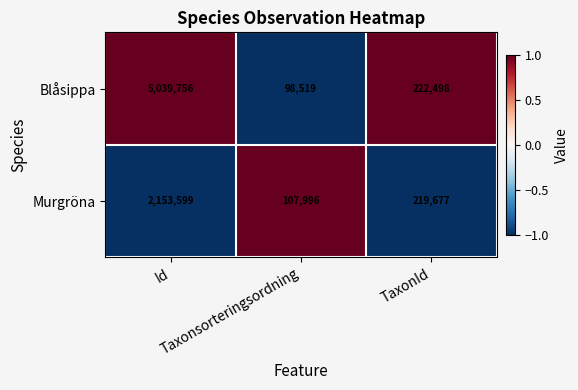

Which series has the widest spread of values?

Blåsippa